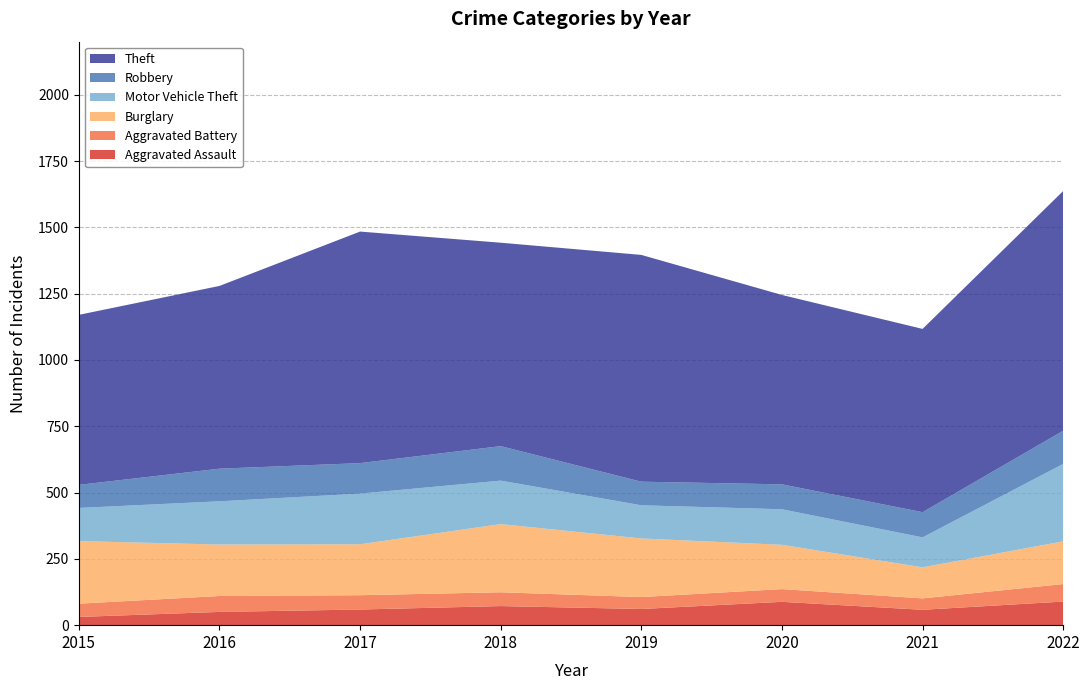

Reading left to right, extract all data points from this chart.

Aggravated Assault: 2015=31	2016=50	2017=59	2018=72	2019=61	2020=88	2021=58	2022=89
Aggravated Battery: 2015=50	2016=60	2017=54	2018=52	2019=45	2020=48	2021=43	2022=66
Burglary: 2015=236	2016=194	2017=192	2018=257	2019=221	2020=167	2021=117	2022=161
Motor Vehicle Theft: 2015=125	2016=163	2017=191	2018=164	2019=125	2020=134	2021=113	2022=292
Robbery: 2015=87	2016=123	2017=115	2018=130	2019=89	2020=94	2021=95	2022=125
Theft: 2015=641	2016=689	2017=873	2018=767	2019=855	2020=714	2021=691	2022=904